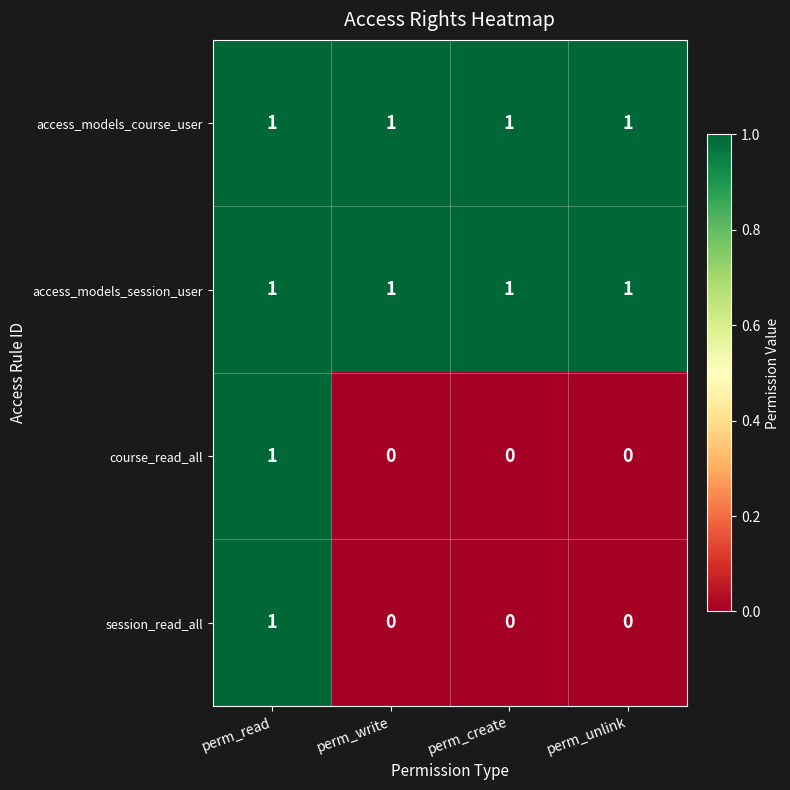

The course_read_all series shows 2 at perm_read. True or false?

False